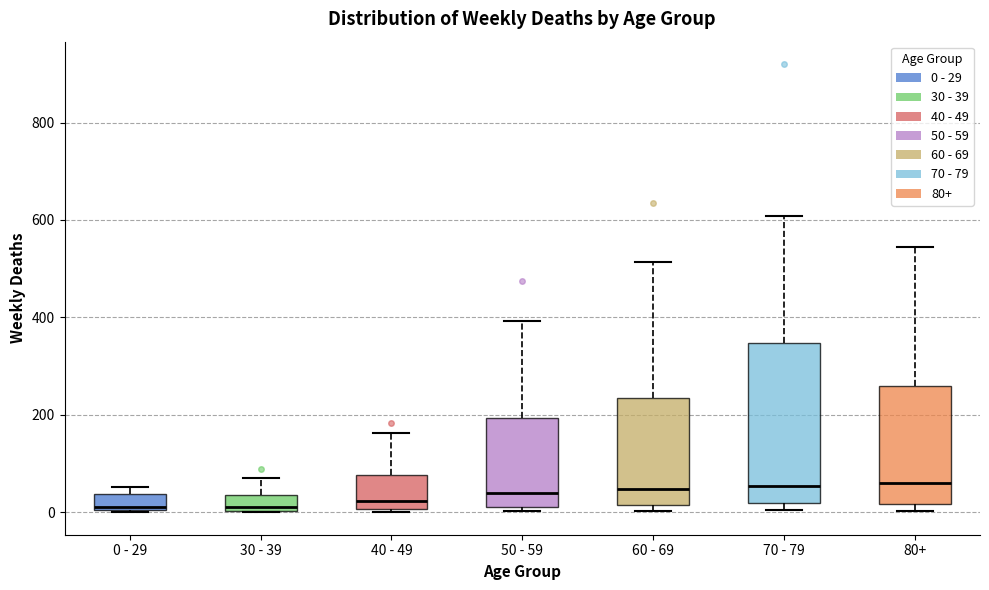

Comparing the boxes themselves (not the whiskers), which one is the tallest?

70 - 79